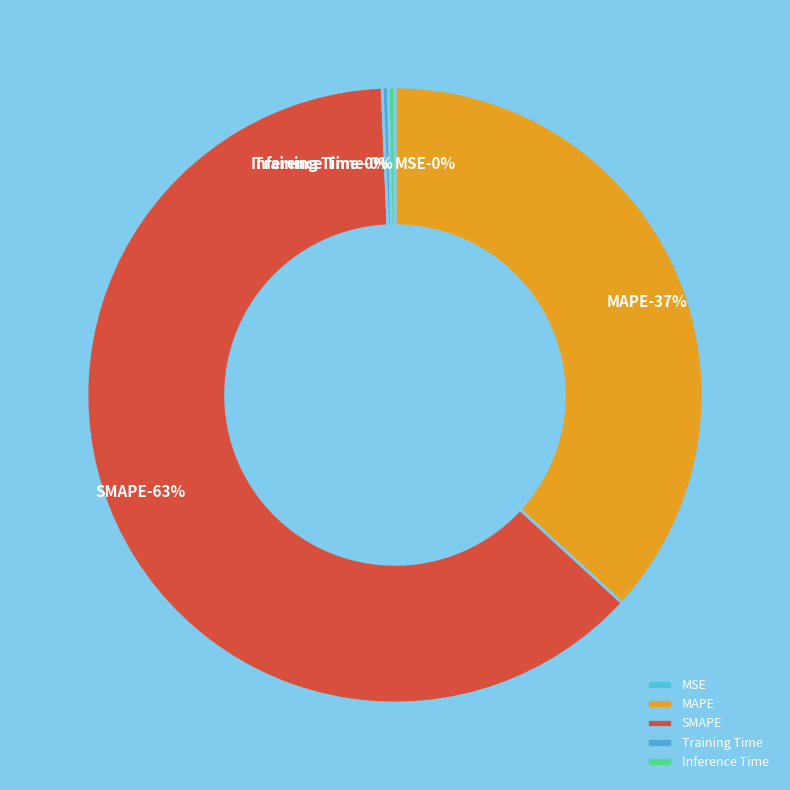

Which slice represents more than half of the pie?

SMAPE